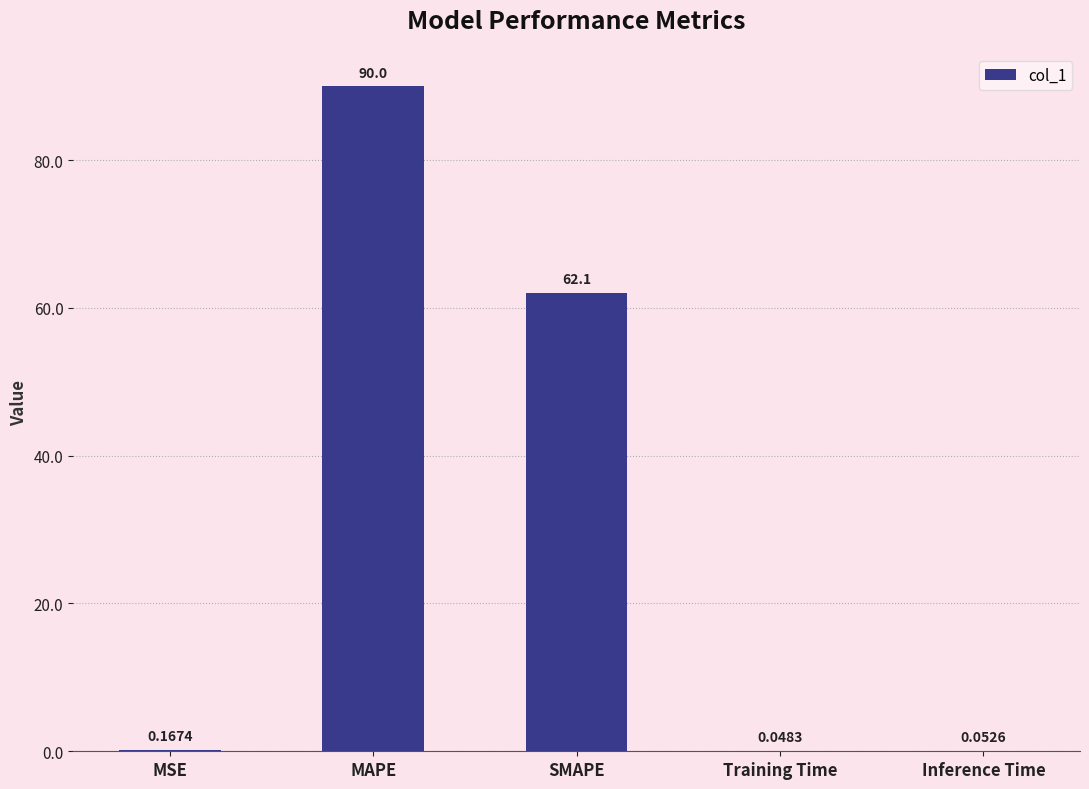

What is the sum of all values?

152.3